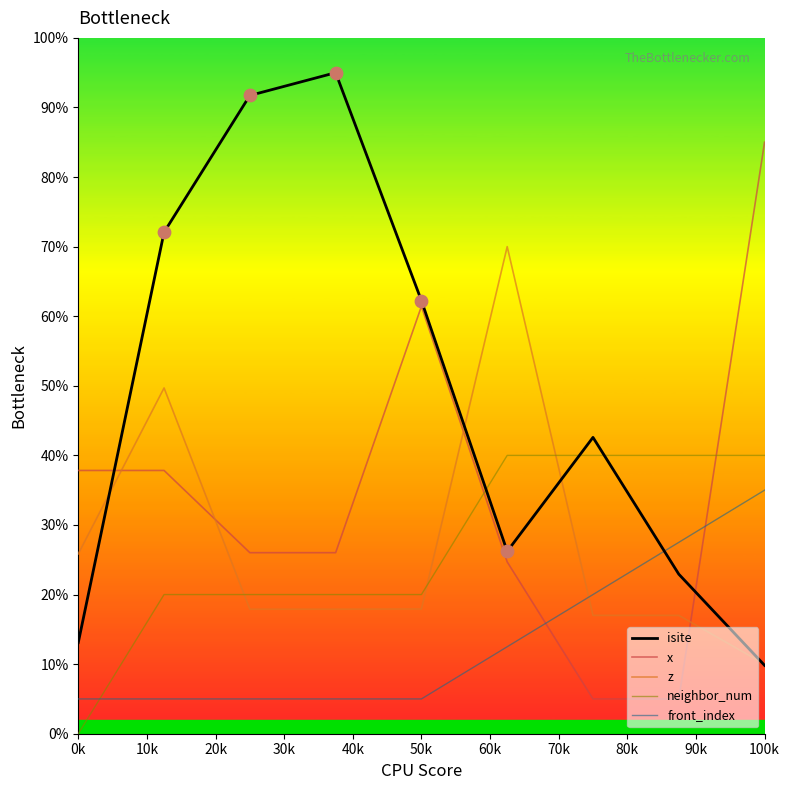

What is the highest value of the z series?

70.0